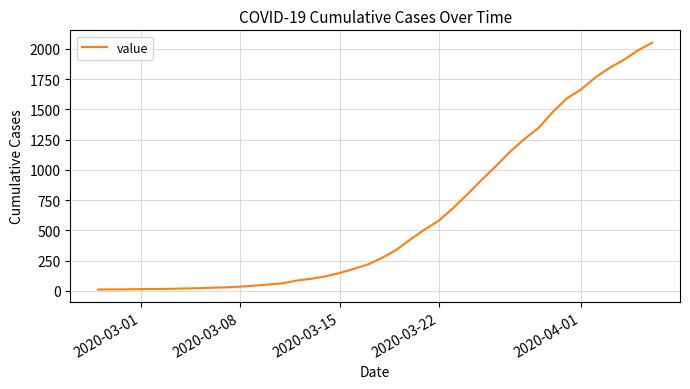

What is the difference between the maximum and minimum values?

2042